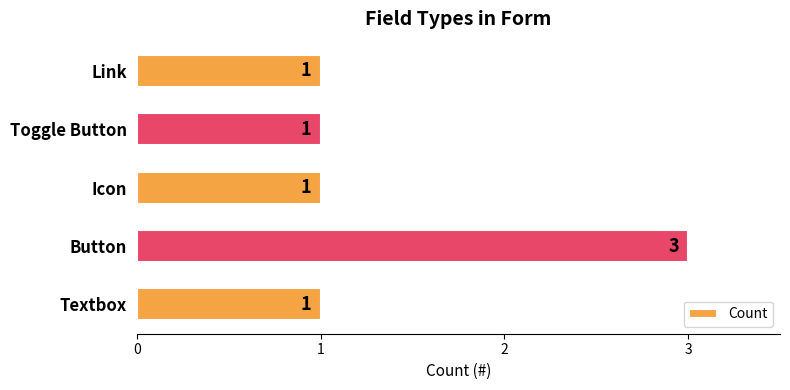

The value at Icon is 2. True or false?

False